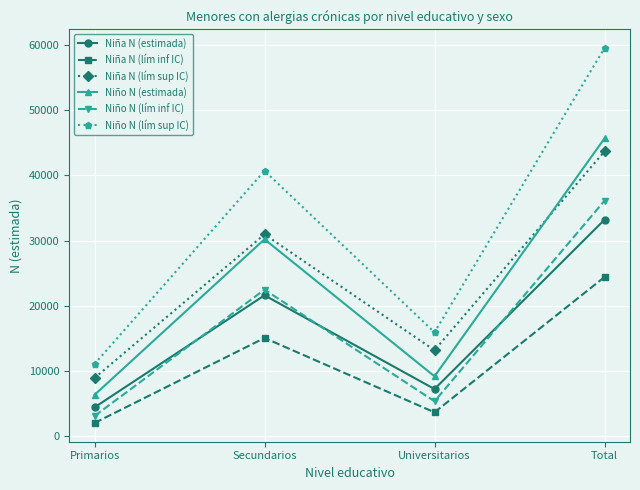

What is the difference between the maximum and minimum values in the Niño N (estimada) series?

39353